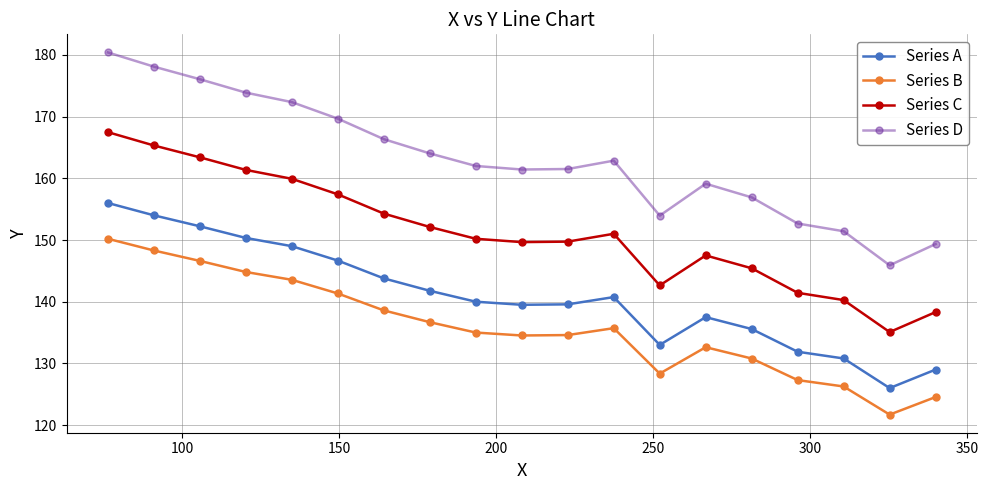

True or false: Series D and Series C cross at least once.

False